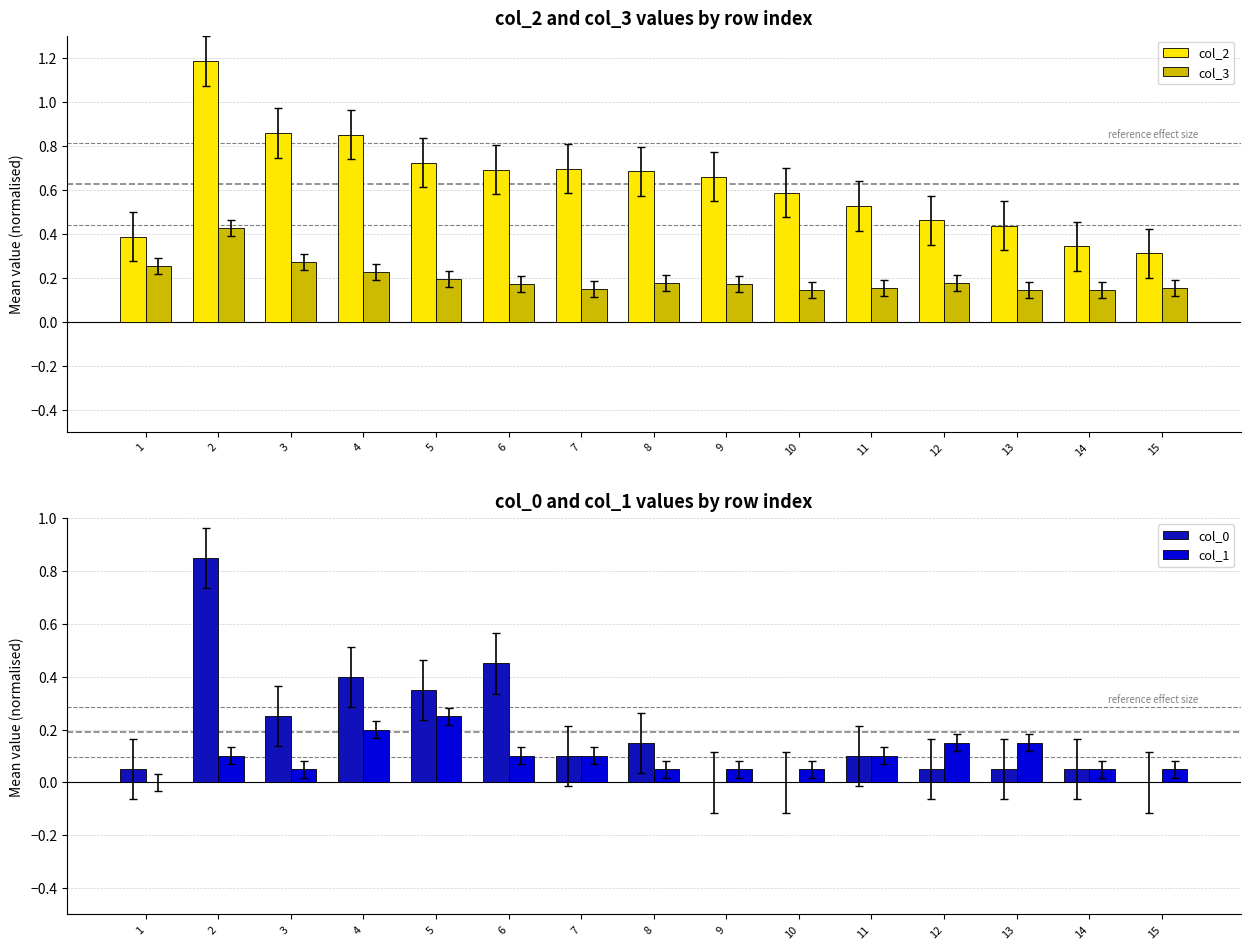

Which category has the lowest value in the col_0 series?

9